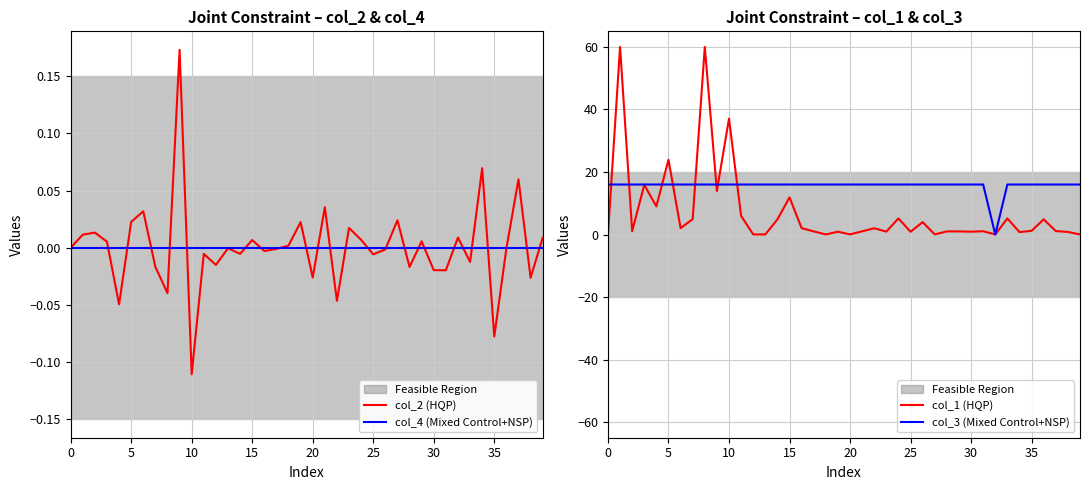

True or false: col_3 (Mixed Control+NSP) and col_4 (Mixed Control+NSP) cross at least once.

False